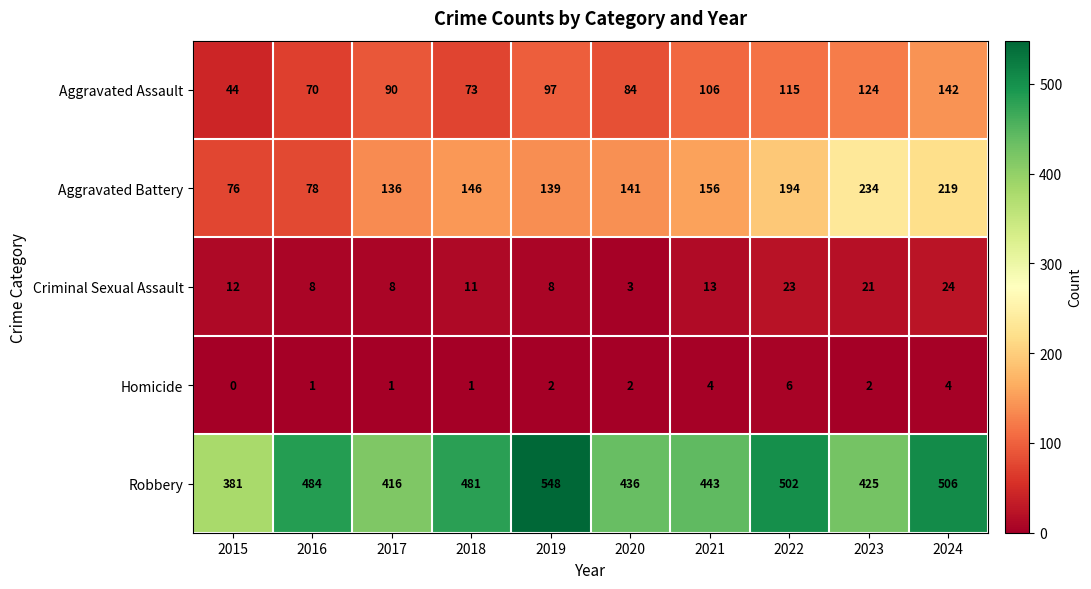

Rank the series at 2024 from highest to lowest value.

Robbery, Aggravated Battery, Aggravated Assault, Criminal Sexual Assault, Homicide